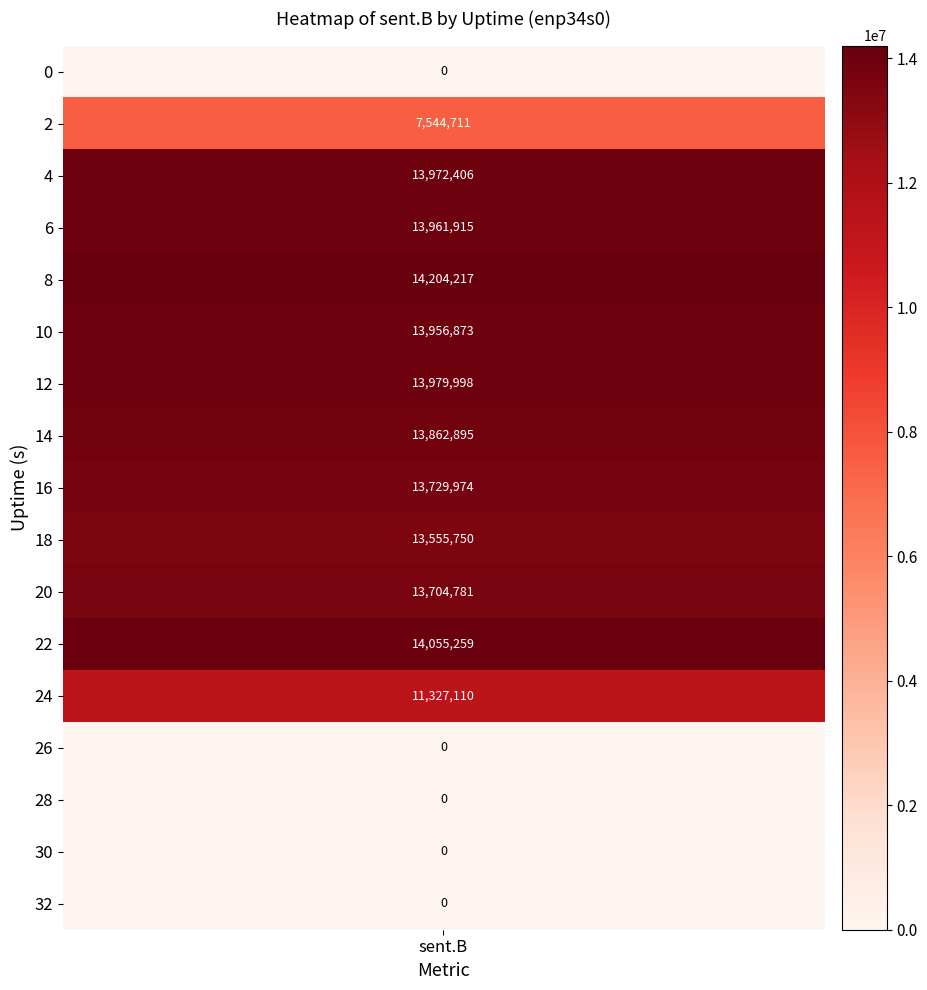

What is the sum of all labels values?

272